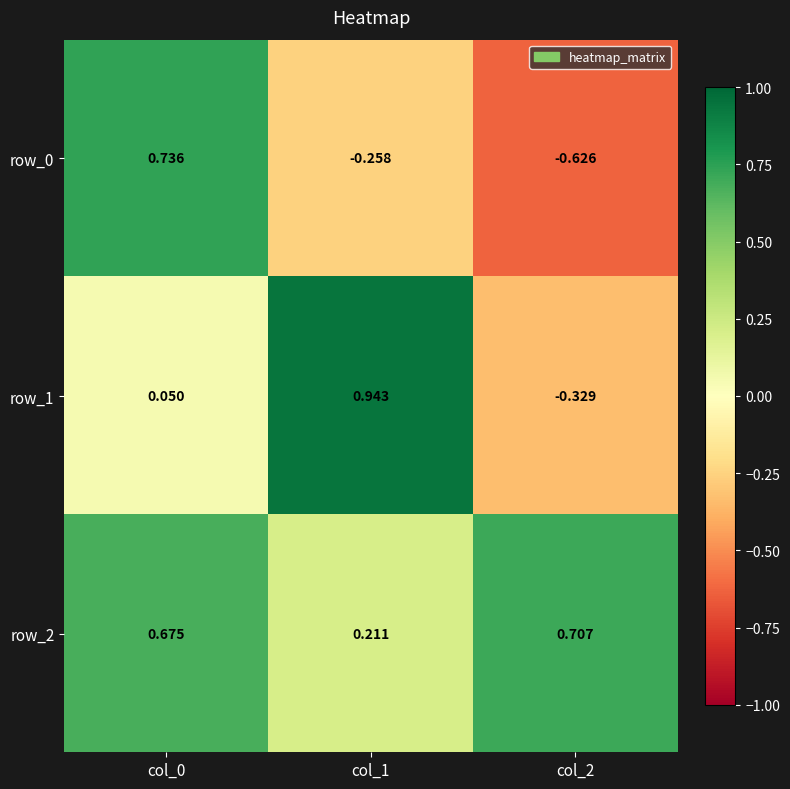

What is the difference between the row_0 values at col_2 and col_1?

0.4